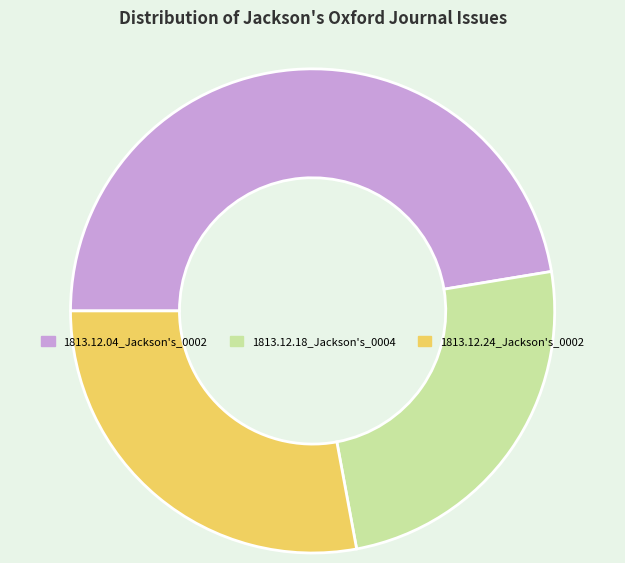

Is there a majority slice in this chart?

No